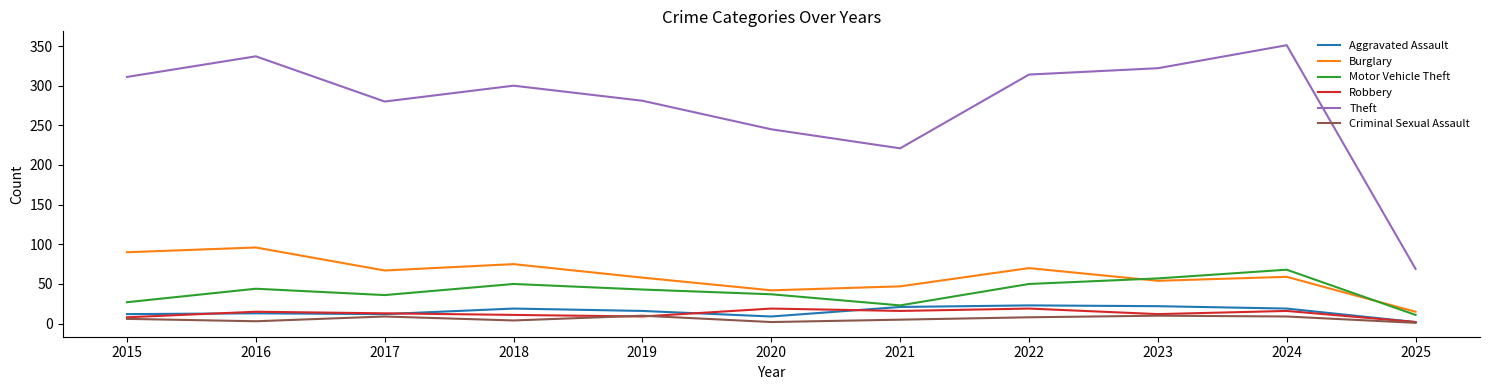

What is the sum of all Motor Vehicle Theft values?

446